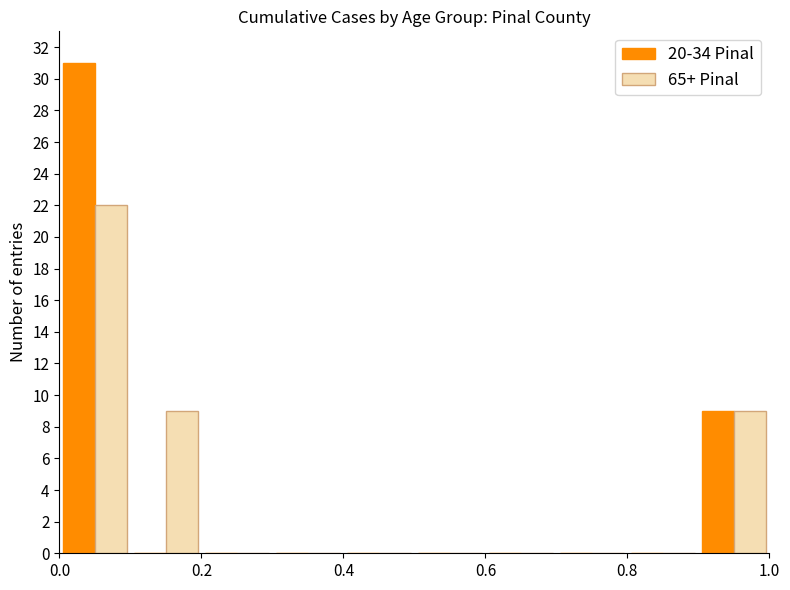

What is the height of the 20-34 Pinal bar covering 0.0 to 0.1 on the x-axis? The values are not printed on the chart, so give them approximately, as read against the axis.

31